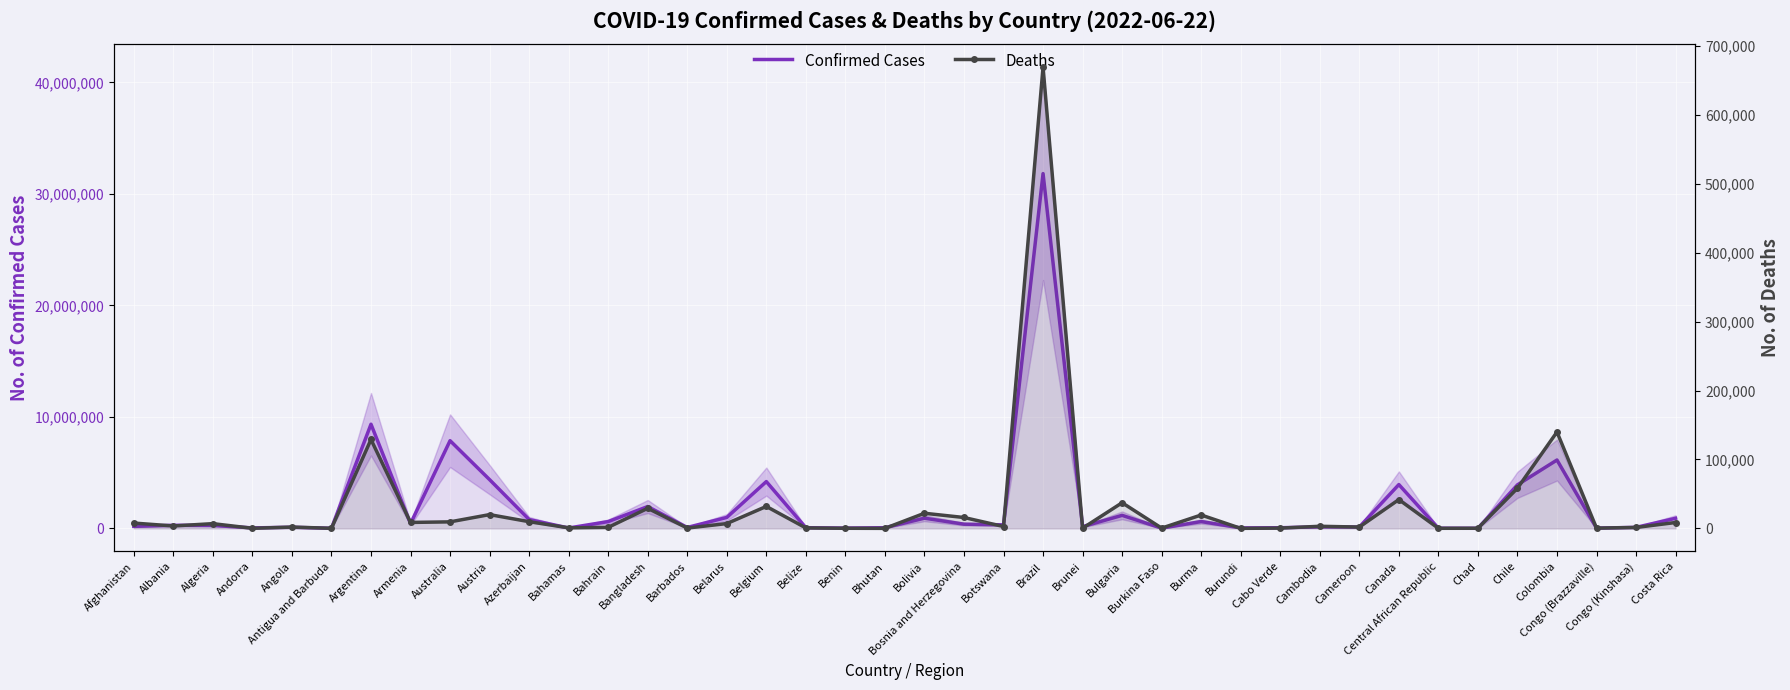

Where is the first local maximum for Deaths?

Algeria